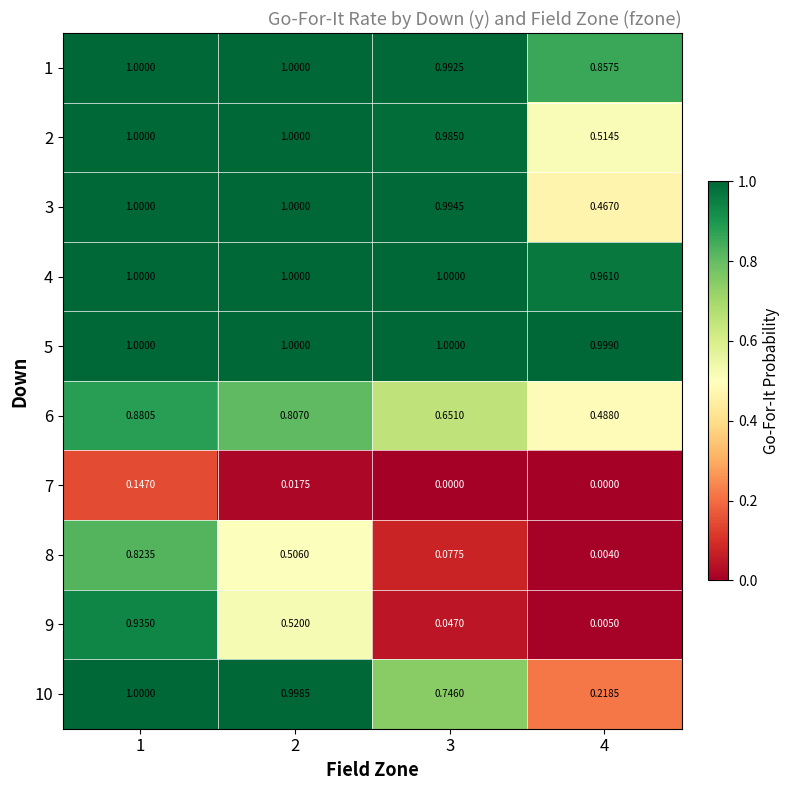

Is the value of 10 at 2 greater than the value of 3 at 1?

No